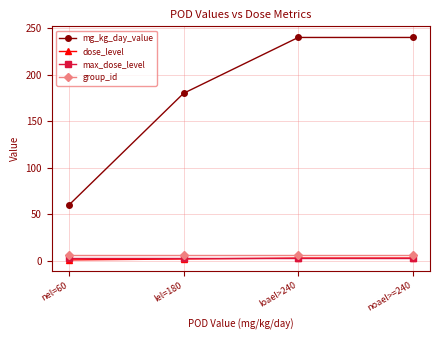

Is the value of group_id at noael>=240 greater than the value of dose_level at nel=60?

Yes